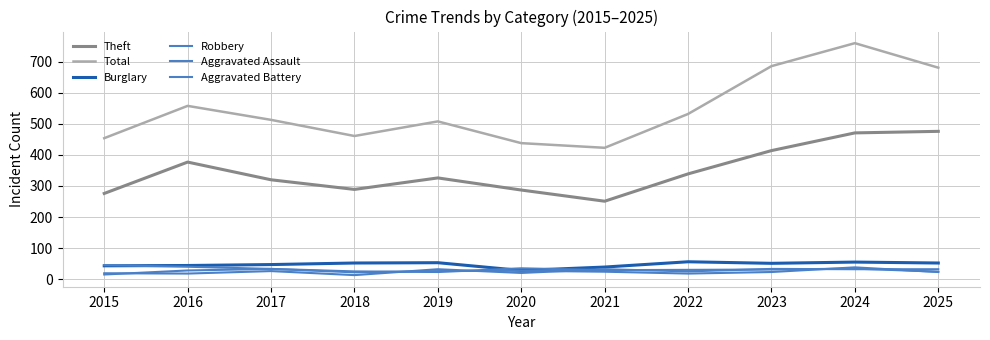

Does the chart have visible grid lines?

Yes